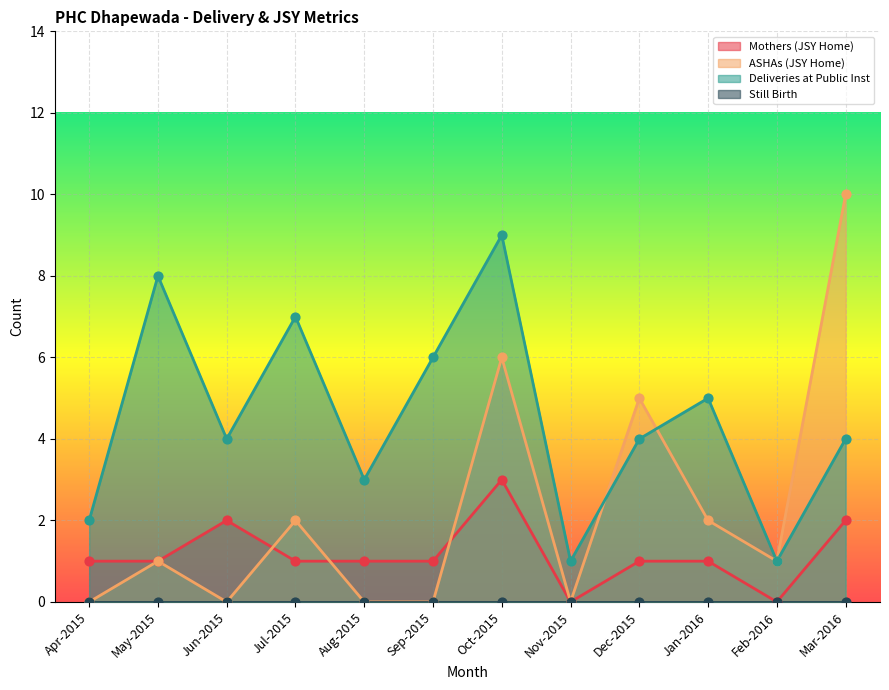

Is the value of ASHAs (JSY Home) at Jul-2015 greater than the value of Mothers (JSY Home) at Apr-2015?

Yes